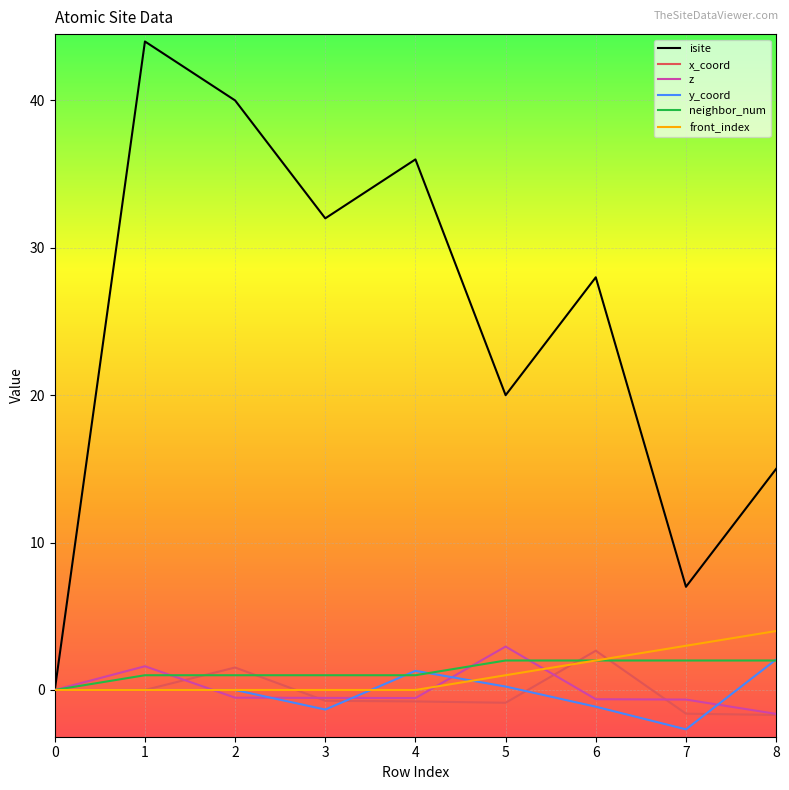

What is the difference between the maximum and second lowest values in the neighbor_num series?

1.0